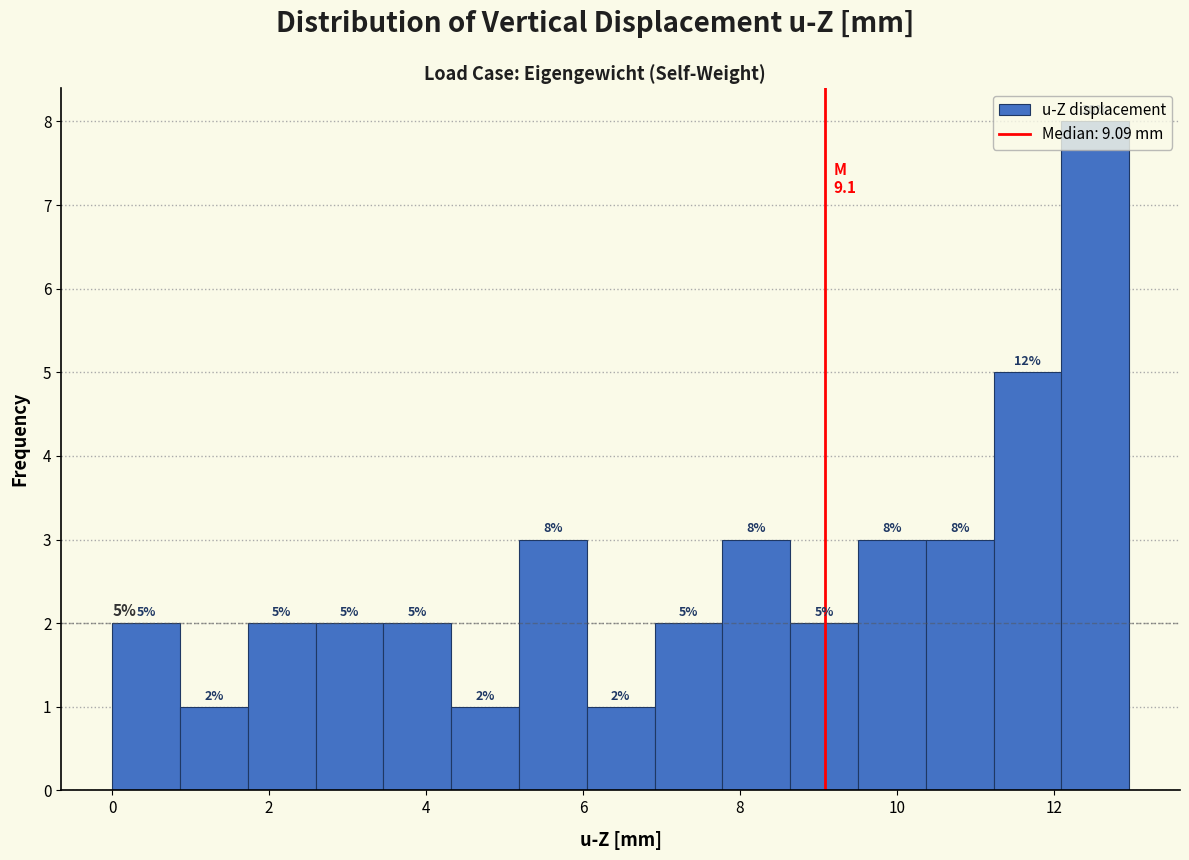

Over which range of the x-axis is the bar tallest?

12.0 to 13.0